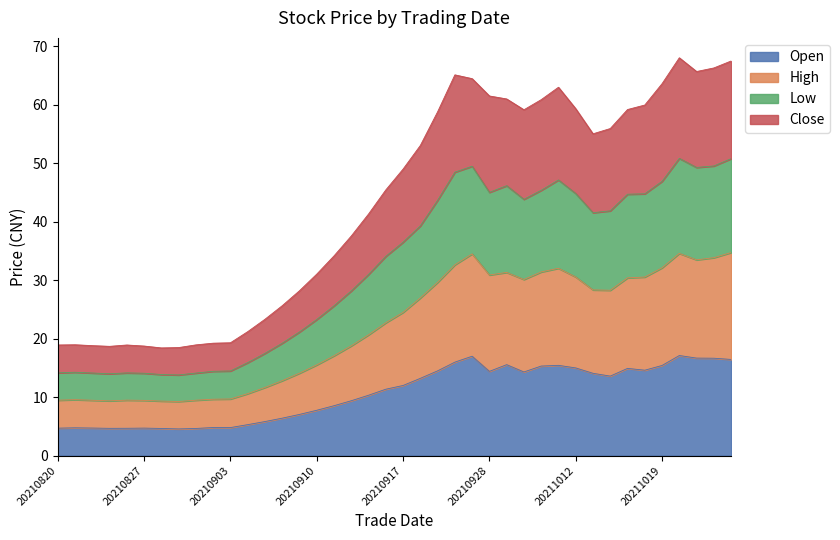

What is the highest value of the high series?

34.7